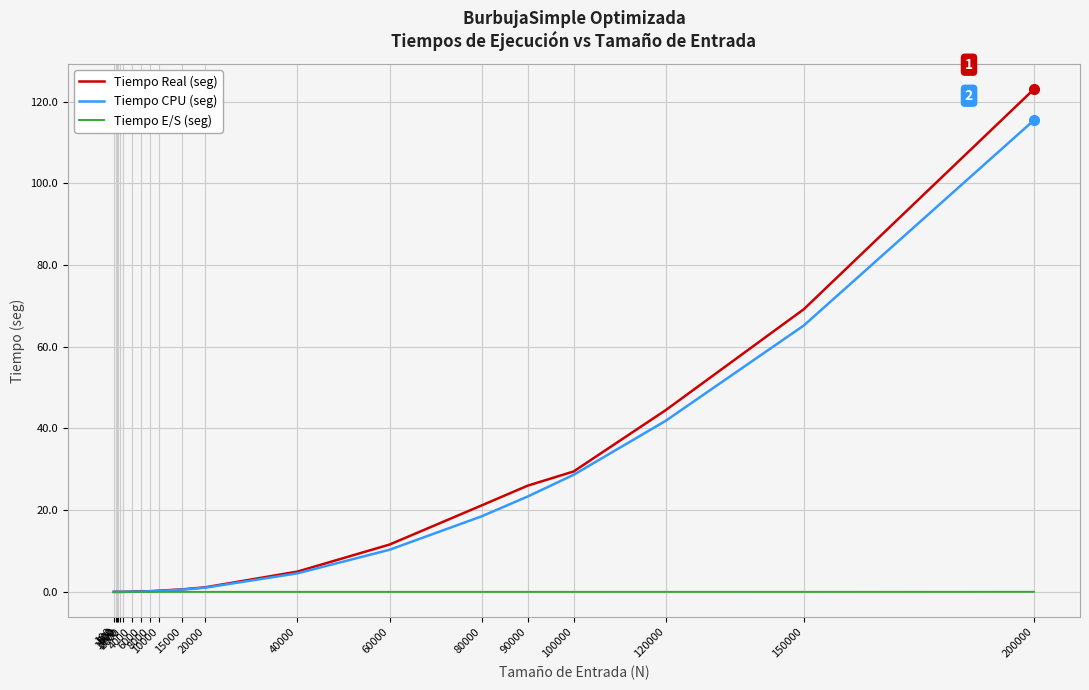

Which series has the widest spread of values?

Tiempo Real (seg)